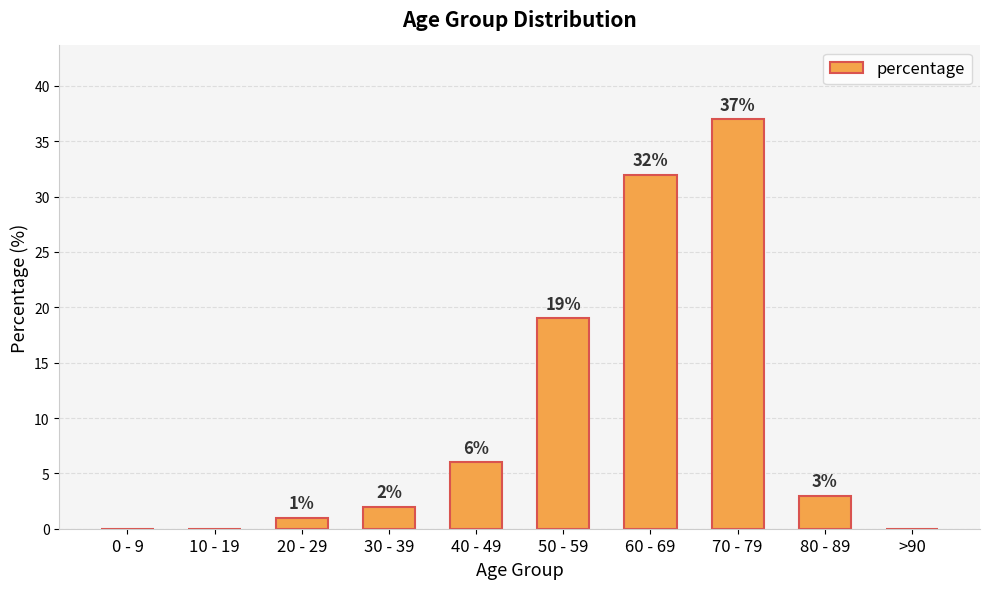

Reading left to right, list all the values displayed in this chart.

0 - 9=0	10 - 19=0	20 - 29=1	30 - 39=2	40 - 49=6	50 - 59=19	60 - 69=32	70 - 79=37	80 - 89=3	>90=0